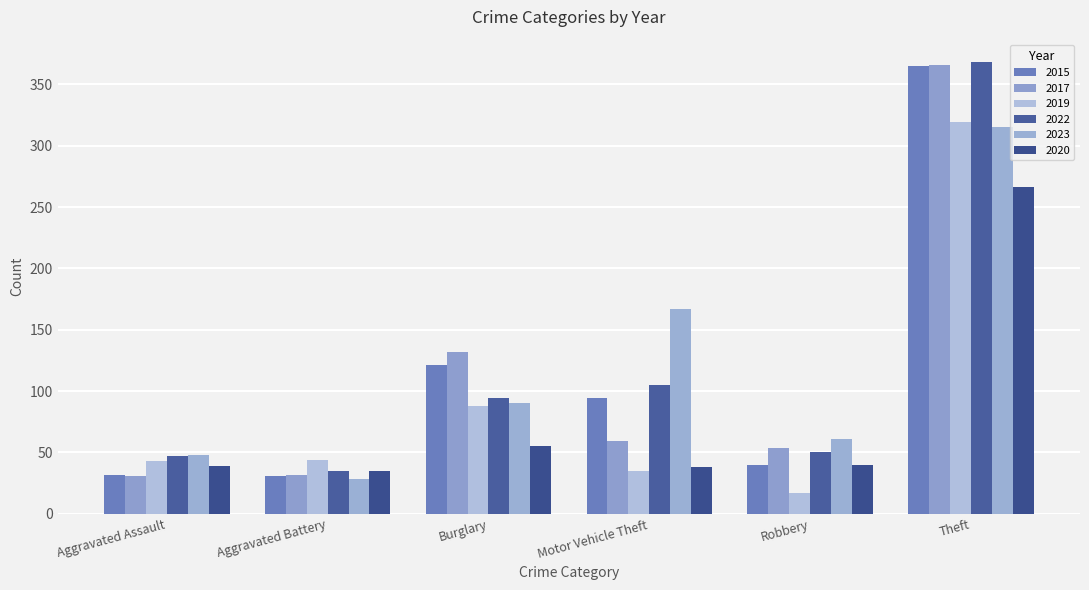

What is the lowest value of the 2019 series?

17